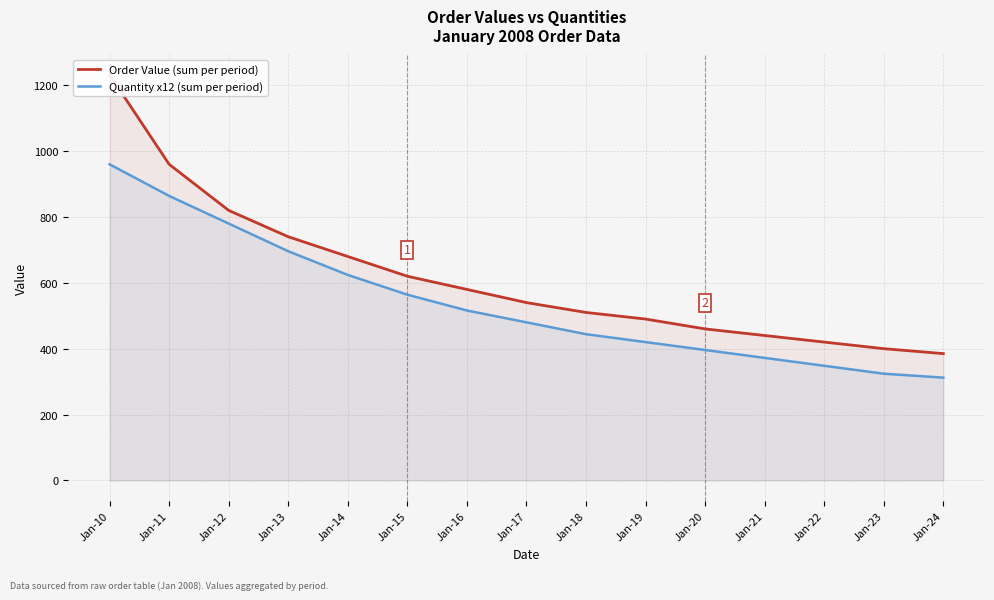

True or false: Order Value (sum per period) and Quantity x12 (sum per period) intersect in this chart.

False